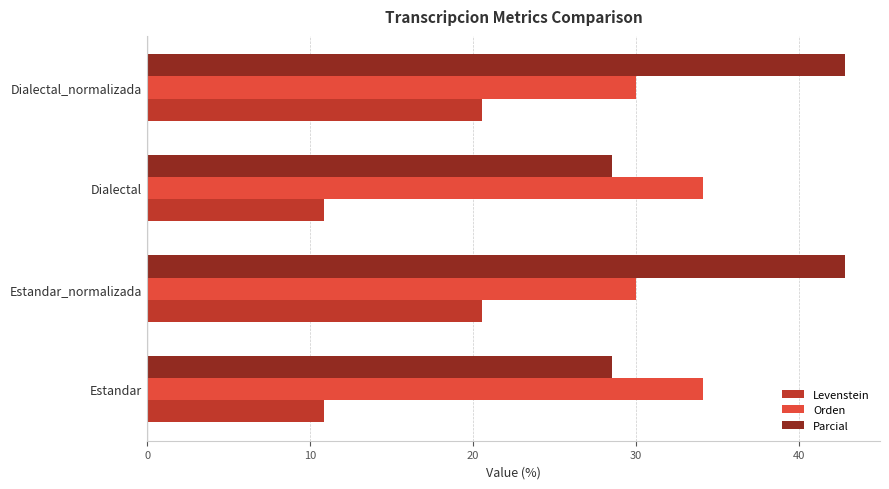

What is the difference between the highest and lowest values at Estandar_normalizada?

22.3